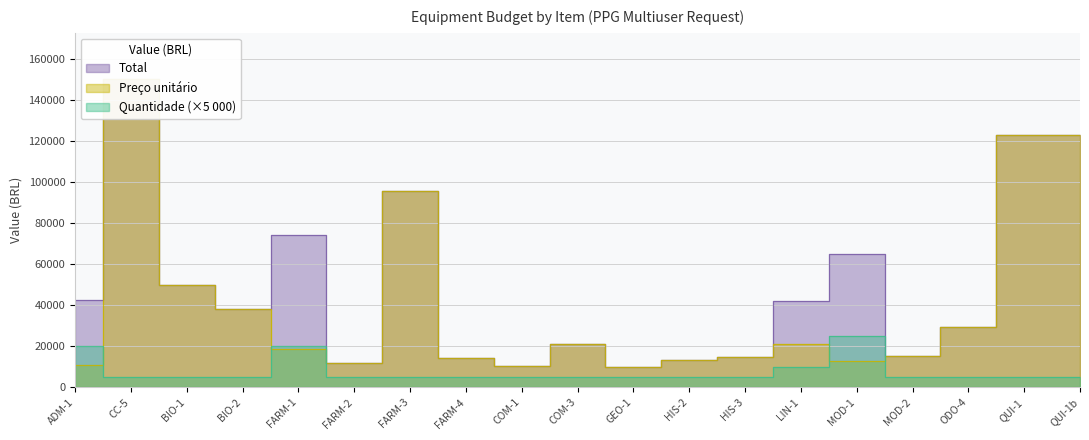

The Quantidade series shows 1086.8 at BIO-1. True or false?

False